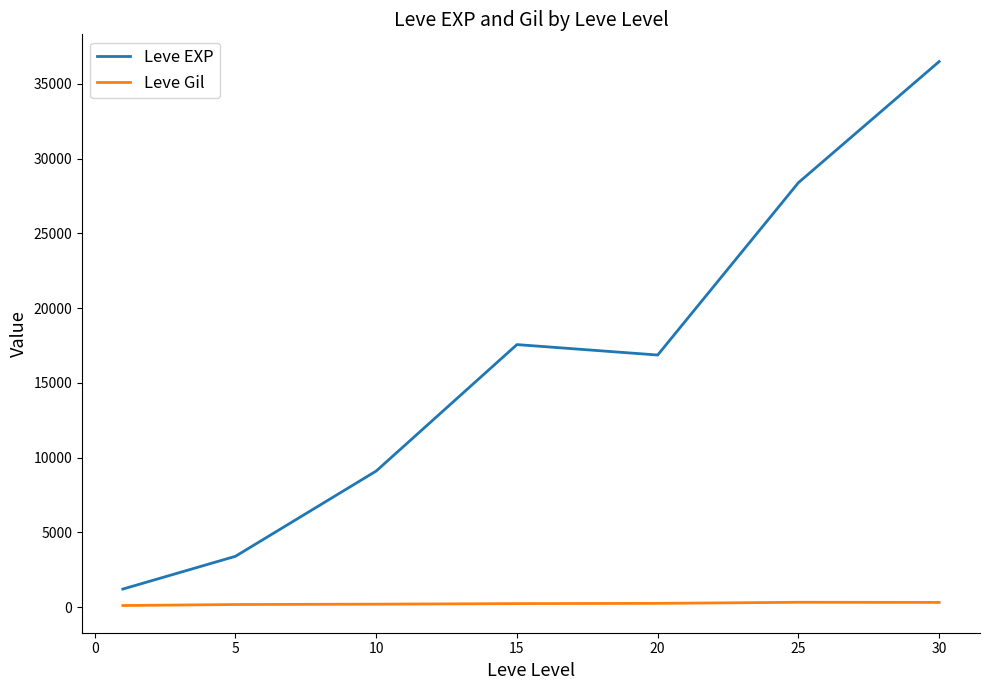

Which series has the widest spread of values?

Leve EXP